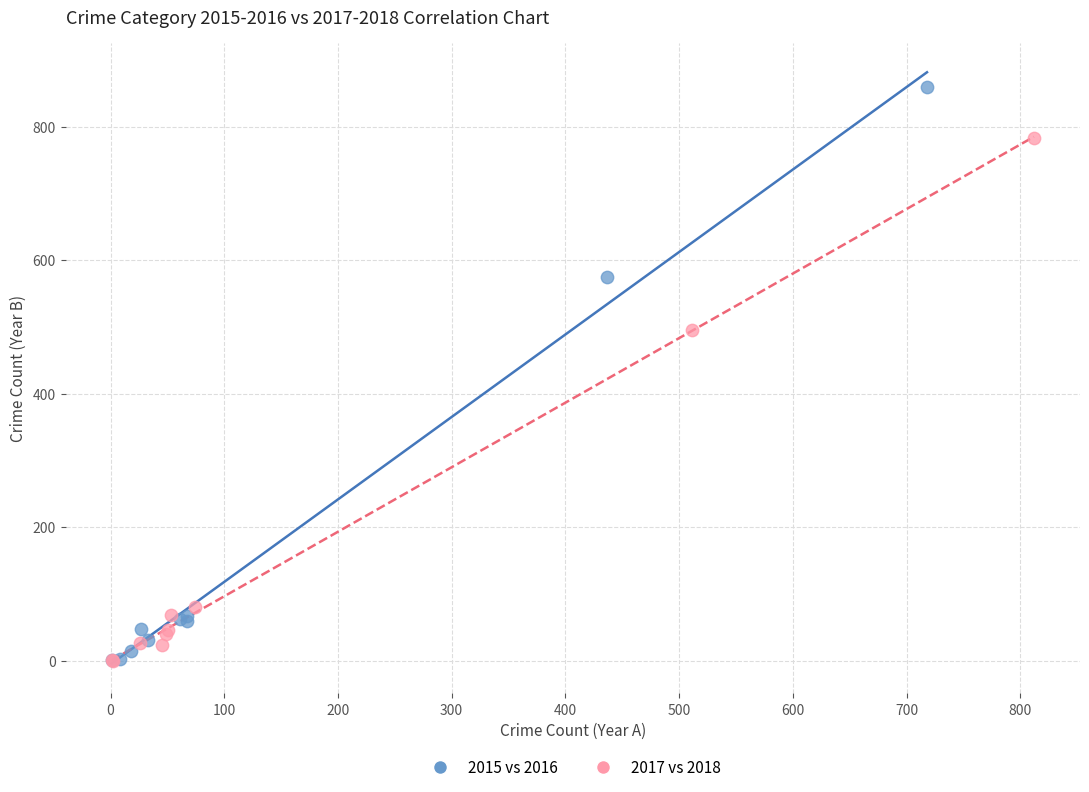

Which series contains the highest Y value?

2015 vs 2016